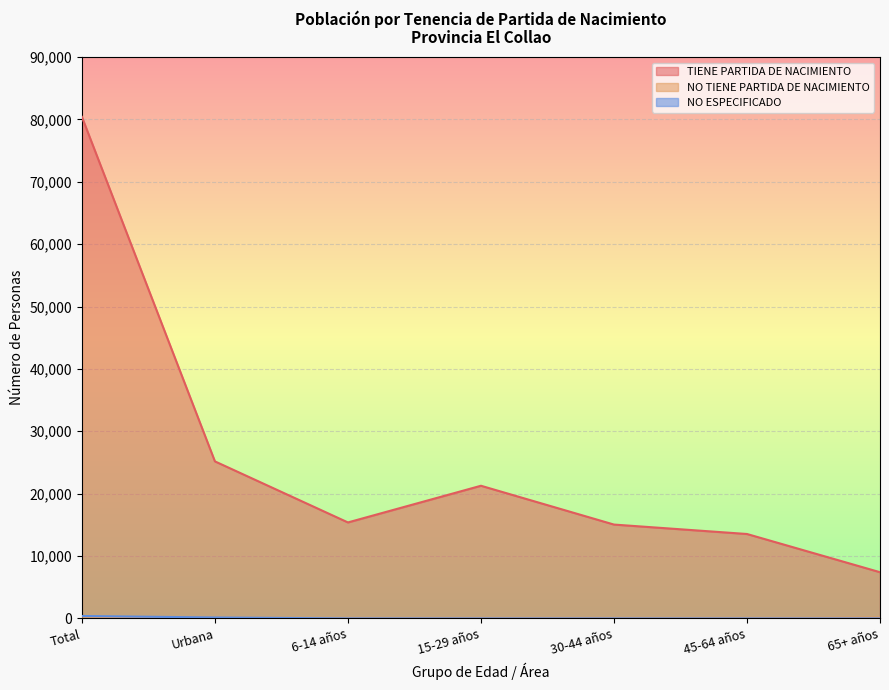

What is the label of the 3rd point from the right?

30-44 años